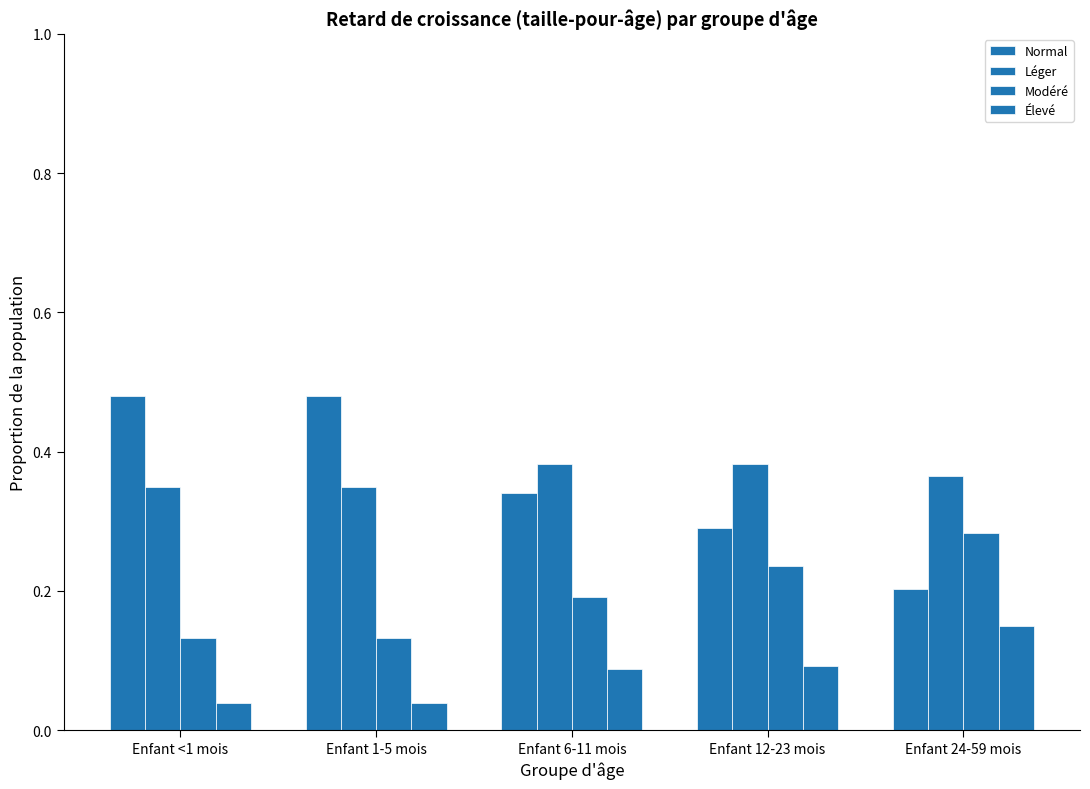

What is the average value of the Élevé series?

0.1